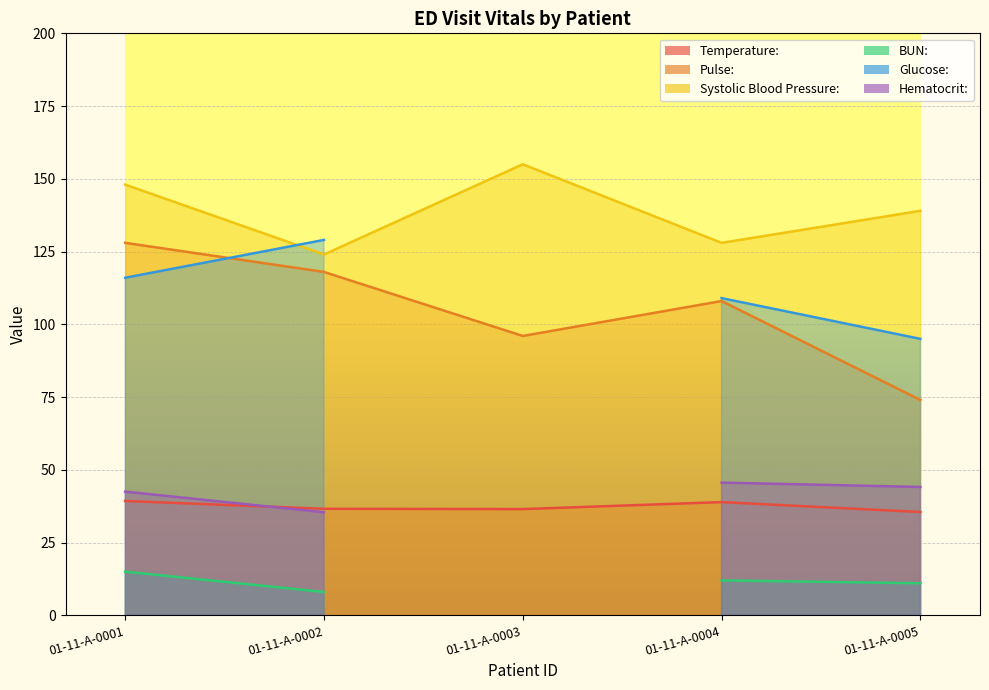

What is the value of the Temperature: point at the 2nd from the left?

36.6